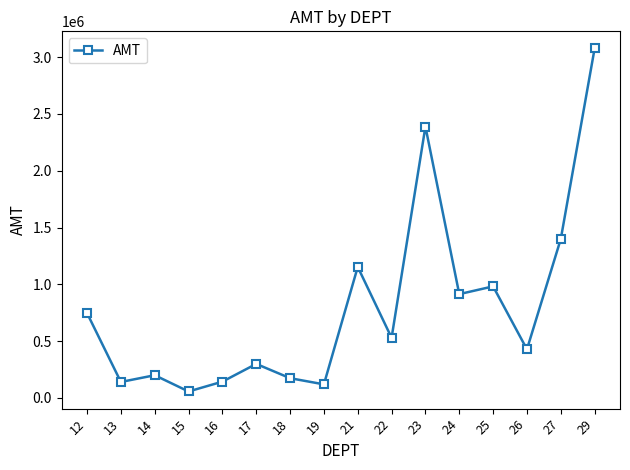

True or false: the data has more than 1 interior local peaks.

True